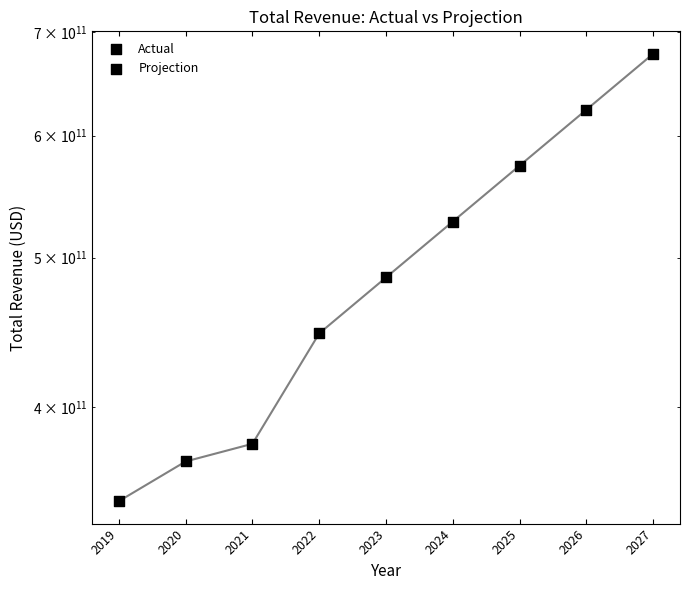

Which has a higher value, 2019 or 2023?

2023